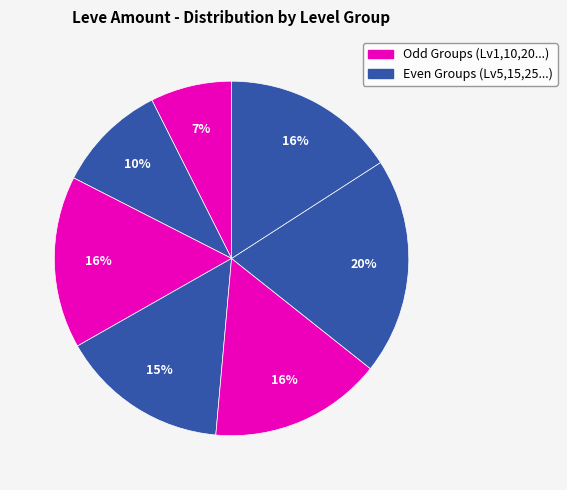

How many slices are in this pie chart?

7